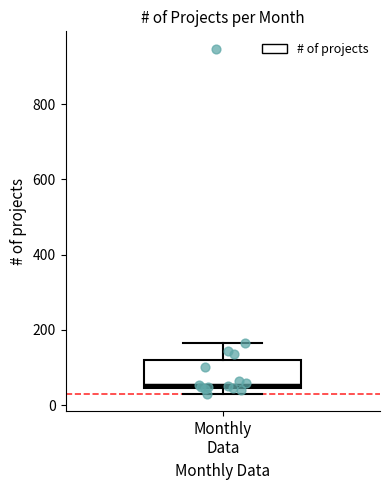

Where does the upper whisker of the box for Monthly Data end on the y-axis? The values are not printed on the chart, so give them approximately, as read against the axis.

160